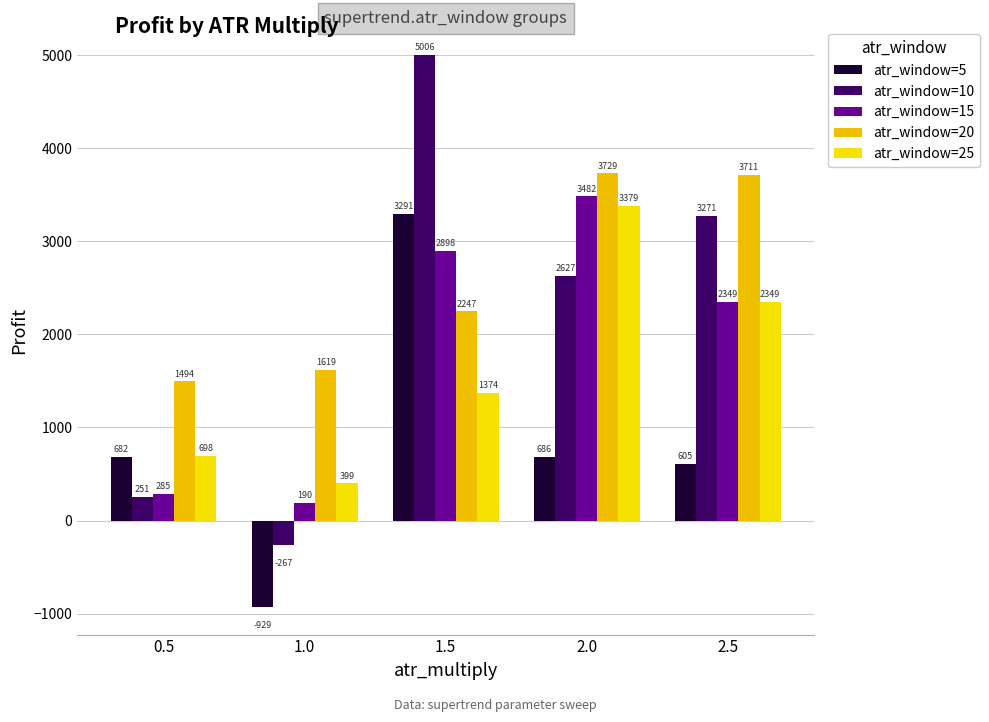

Where does the atr_window=10 series first go above 2627?

1.5